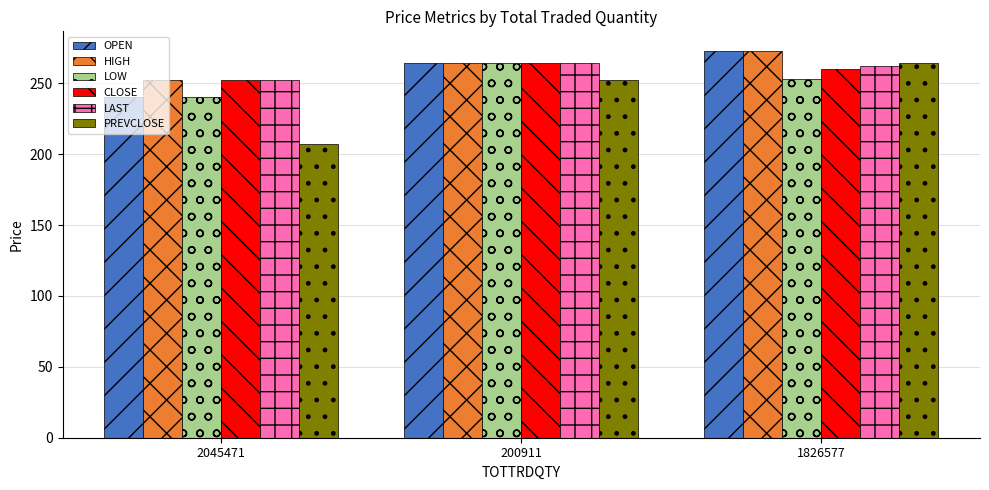

At which label does LAST reach its minimum?

2045471